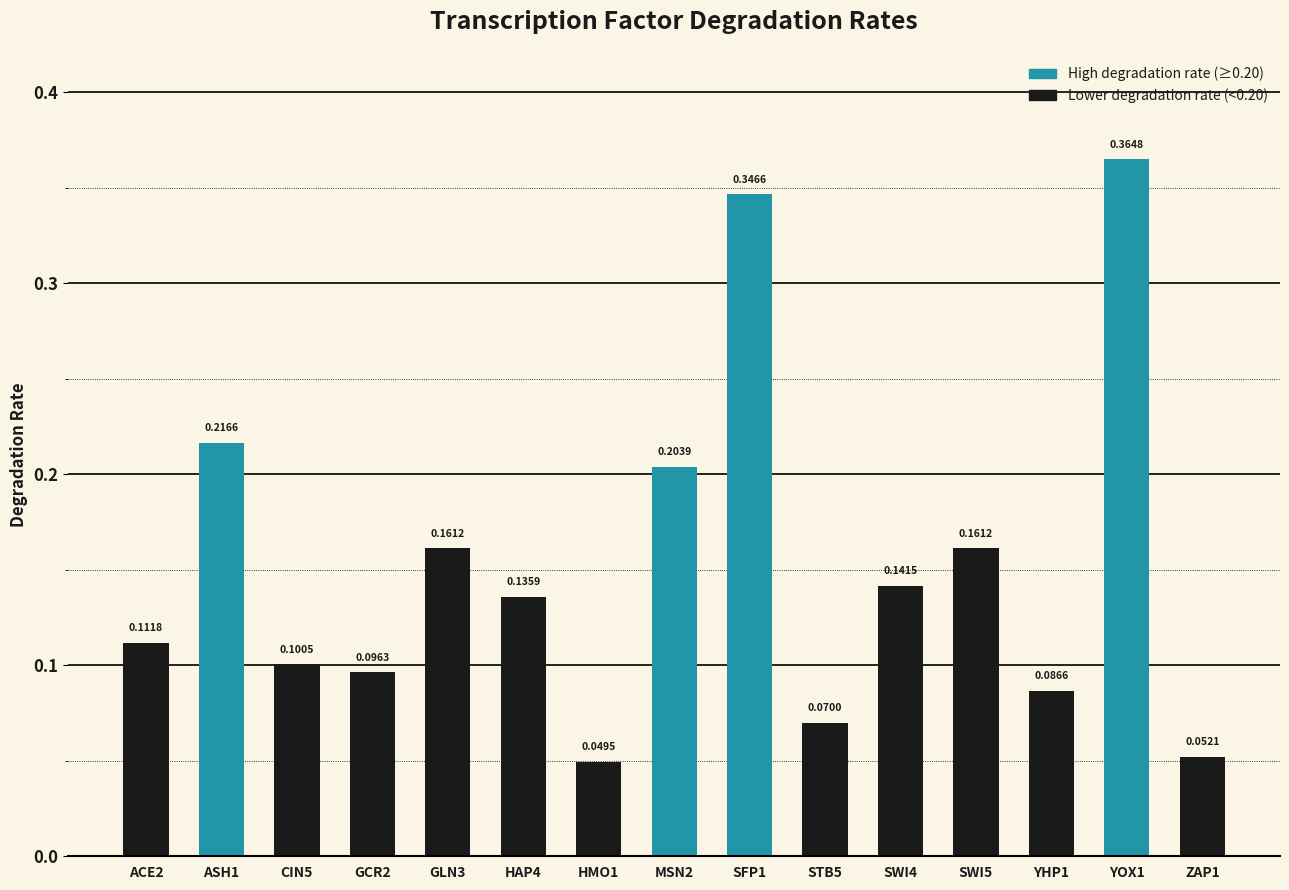

What is the maximum value shown in the chart?

0.4